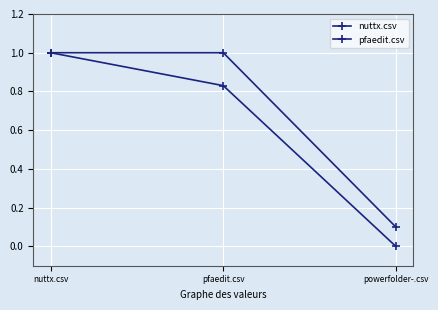

How many lines are shown in the chart?

2